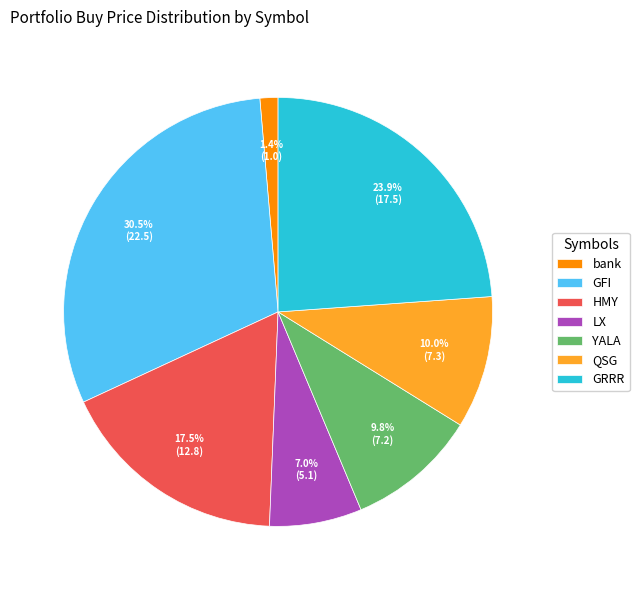

Does any single category account for the majority?

No